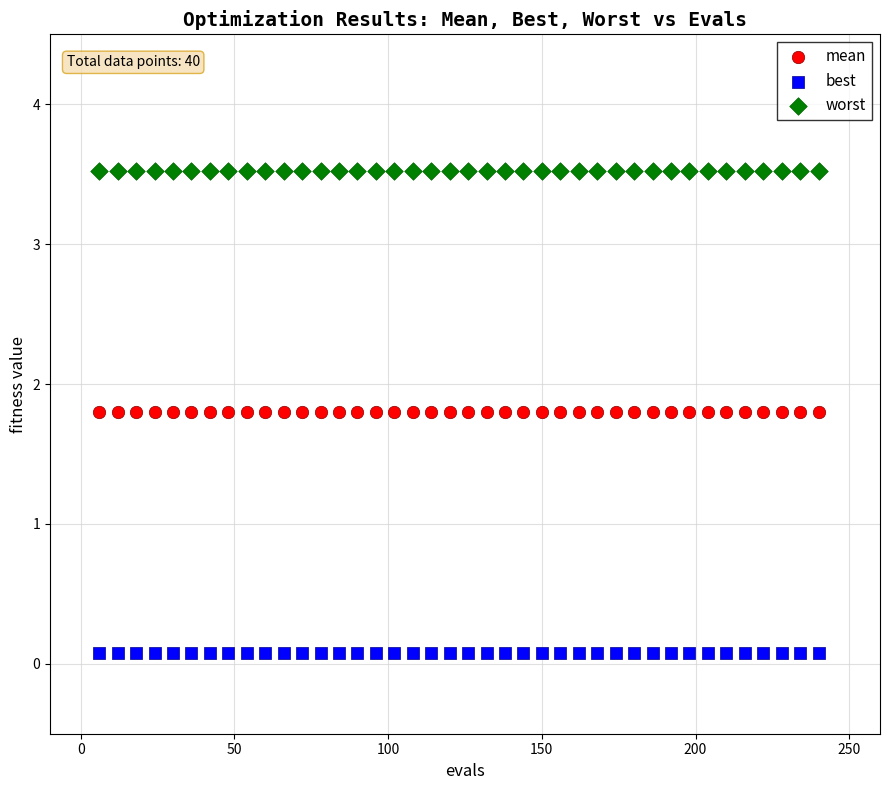

Which series reaches the maximum Y coordinate?

worst